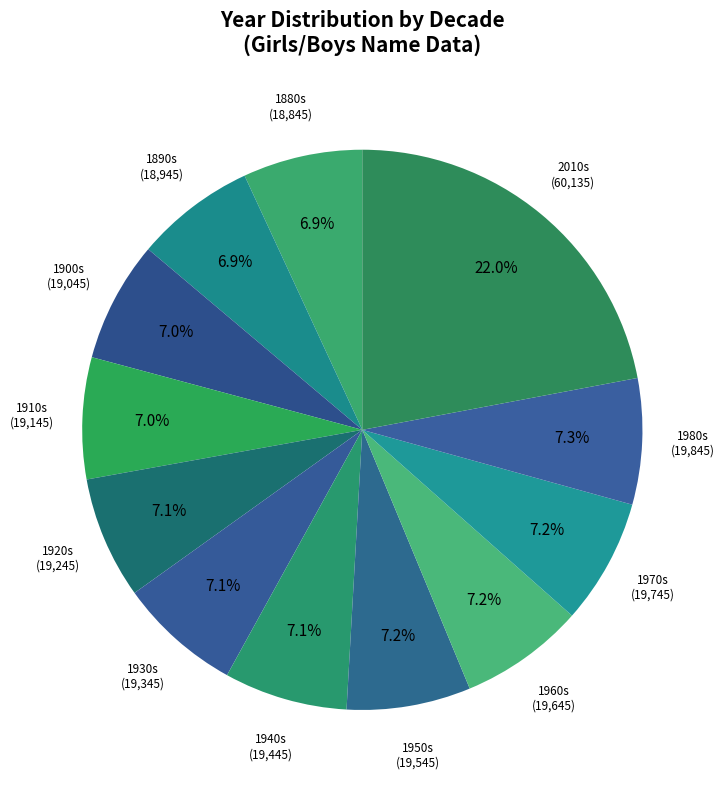

Count the number of slices in the pie.

12